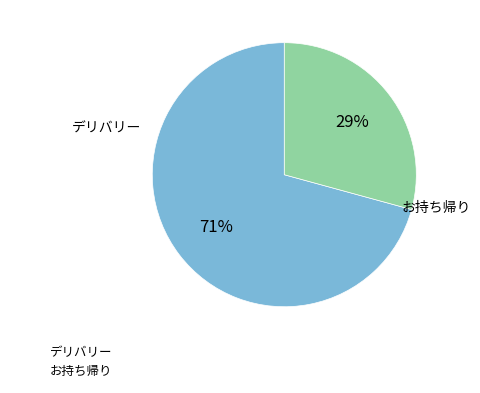

True or false: デリバリー accounts for 71% of the total.

True